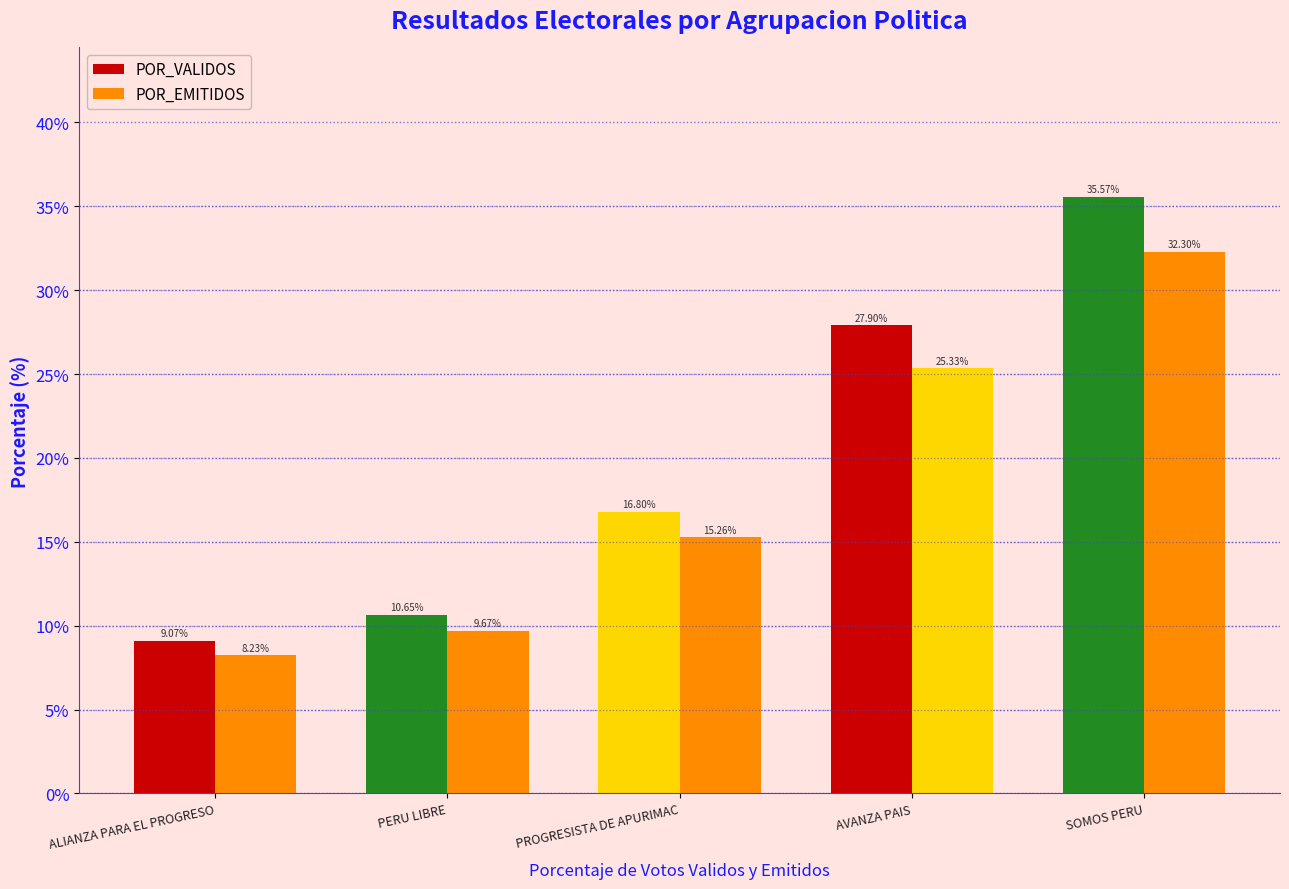

Are the bars grouped side by side (vs. stacked)?

Yes